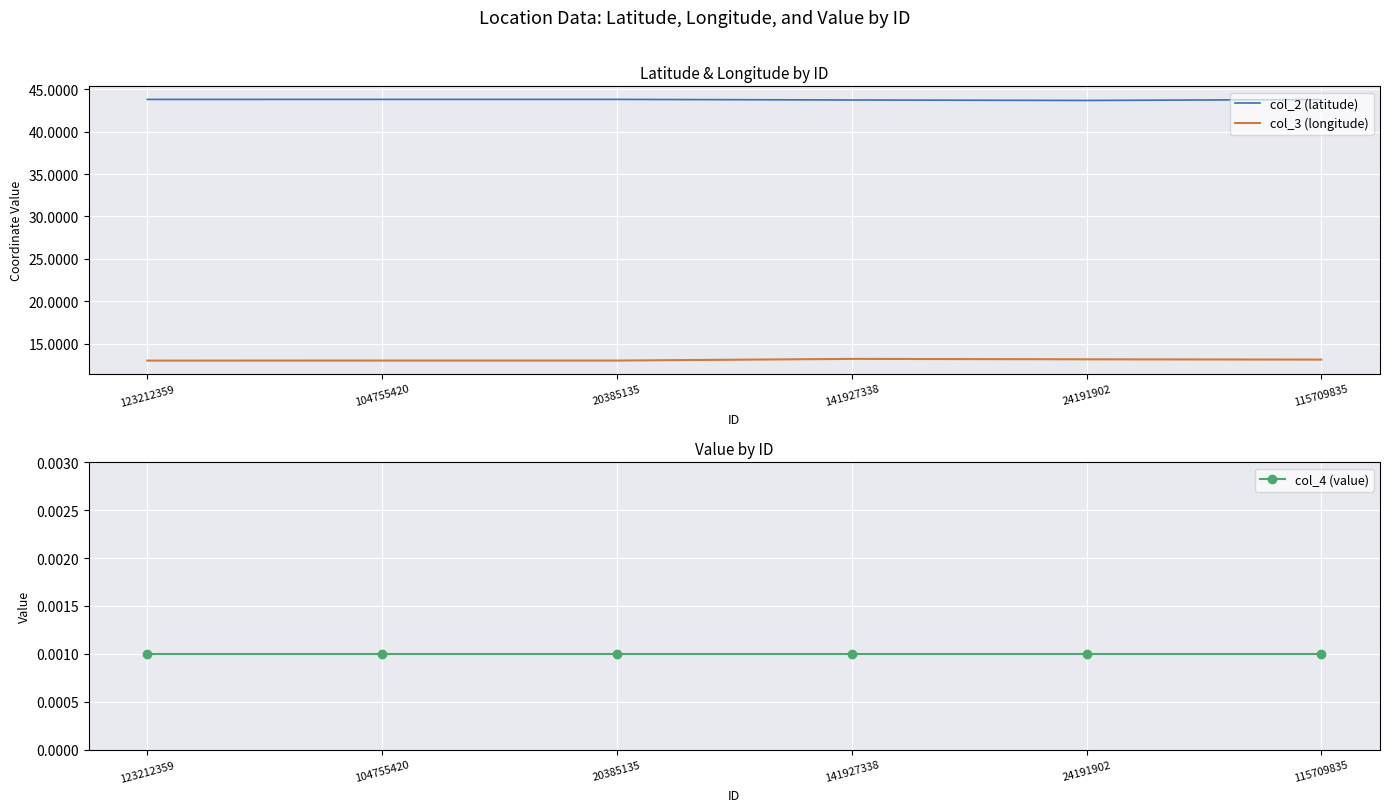

The col_2 (latitude) series shows 43.8 at 104755420. True or false?

True